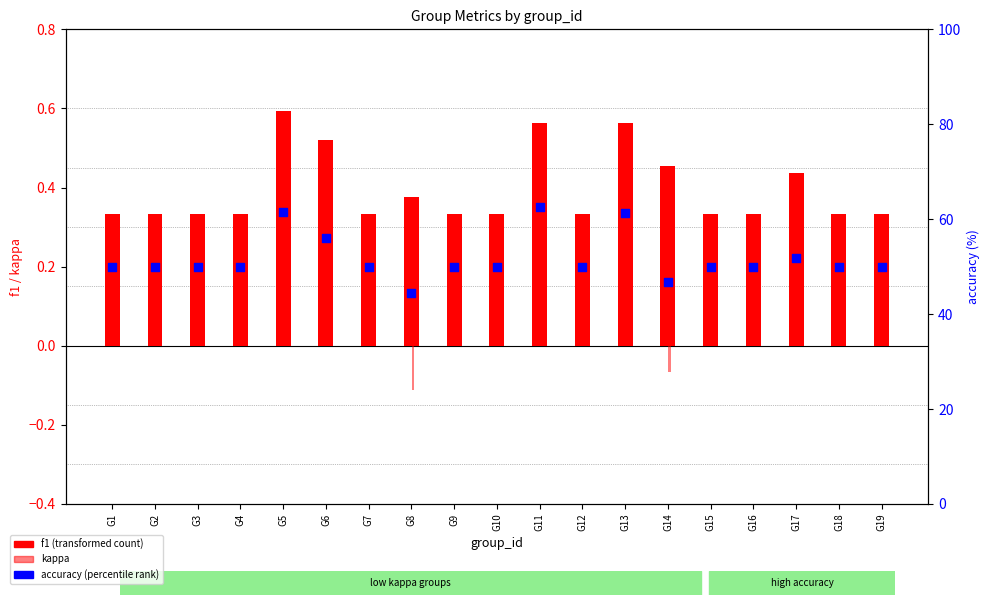

Which series has the largest total across all categories?

accuracy